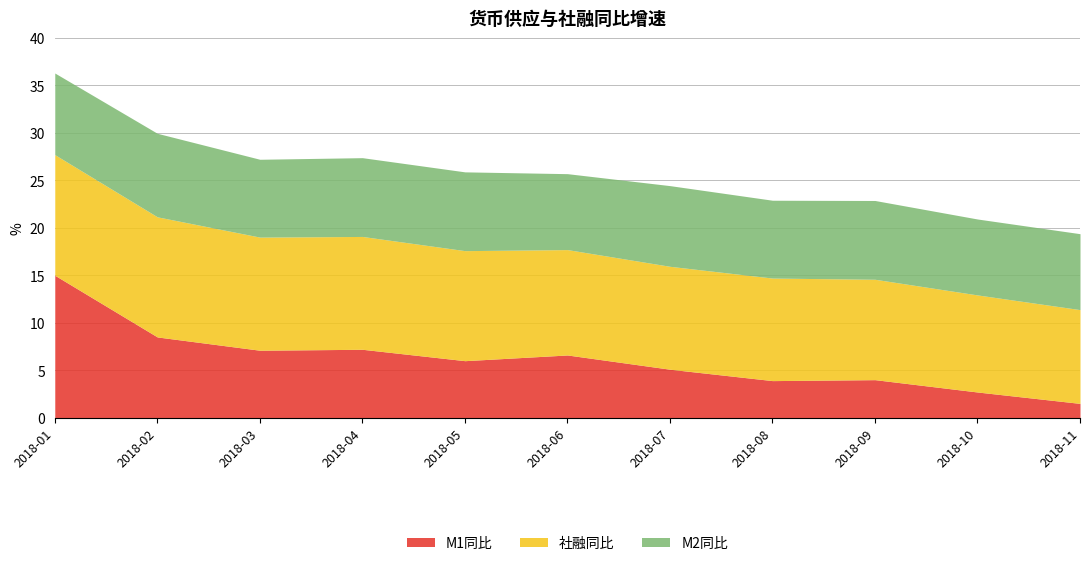

Does the chart have visible grid lines?

Yes